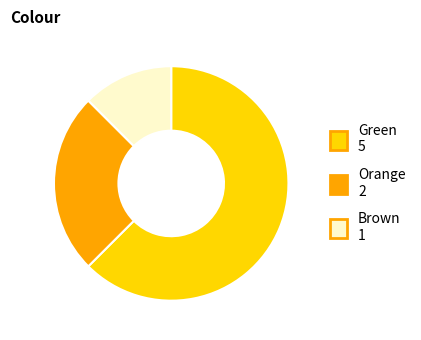

Rank the categories by value from lowest to highest.

Brown, Orange, Green